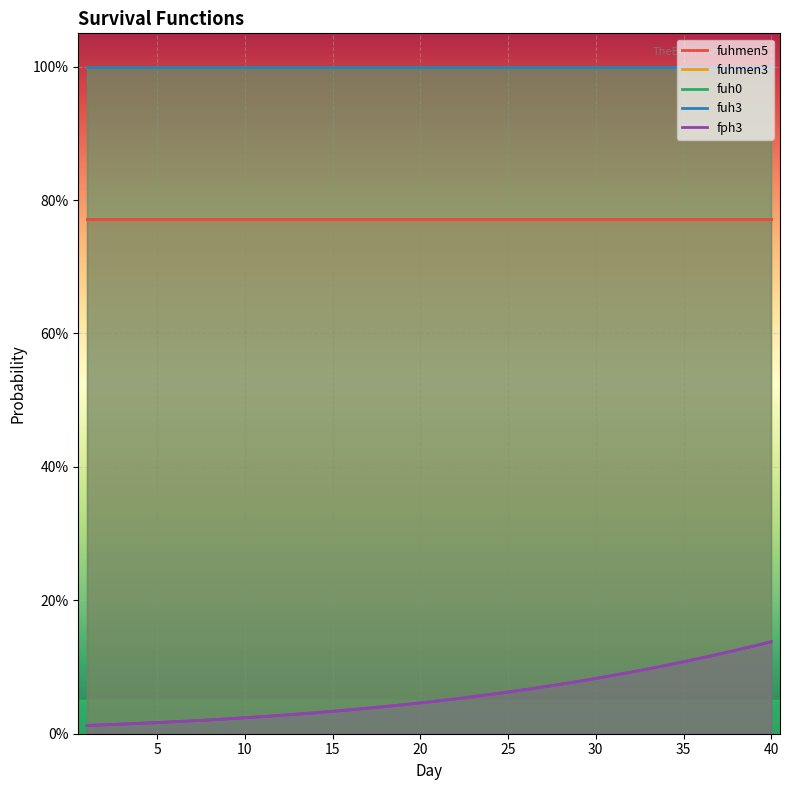

True or false: fuhmen5 and fuh0 intersect in this chart.

False